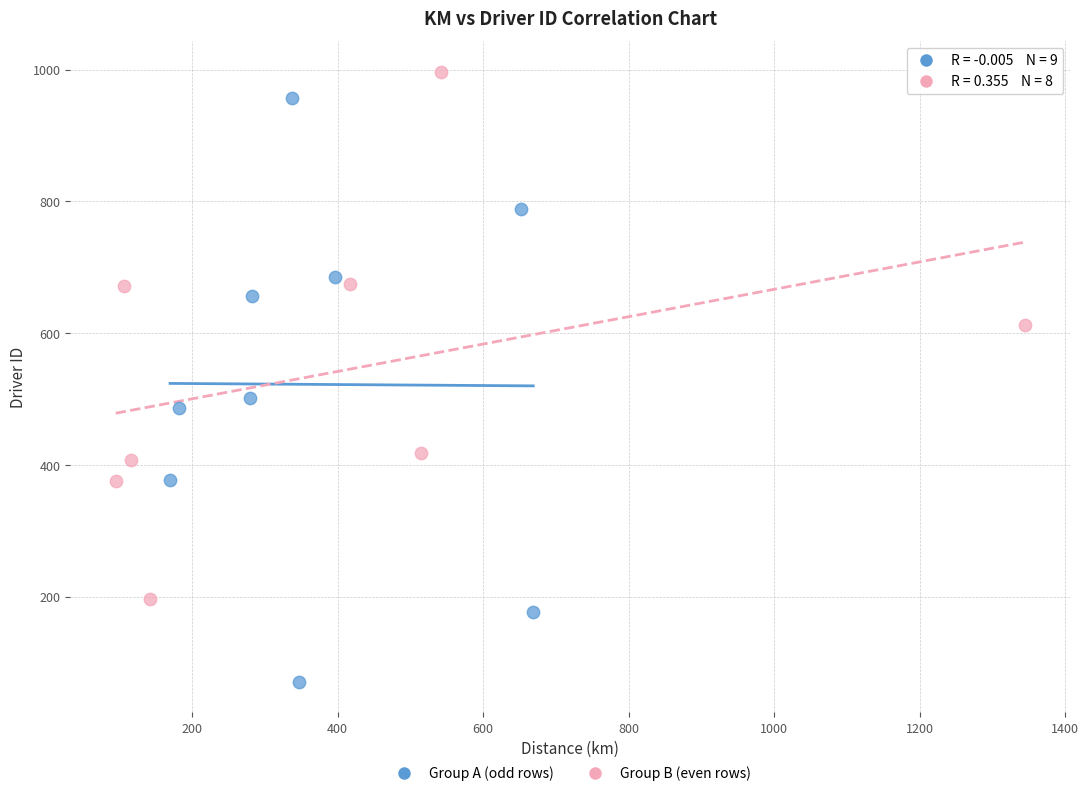

Which series has the largest Y range (max minus min)?

Group A (odd rows)